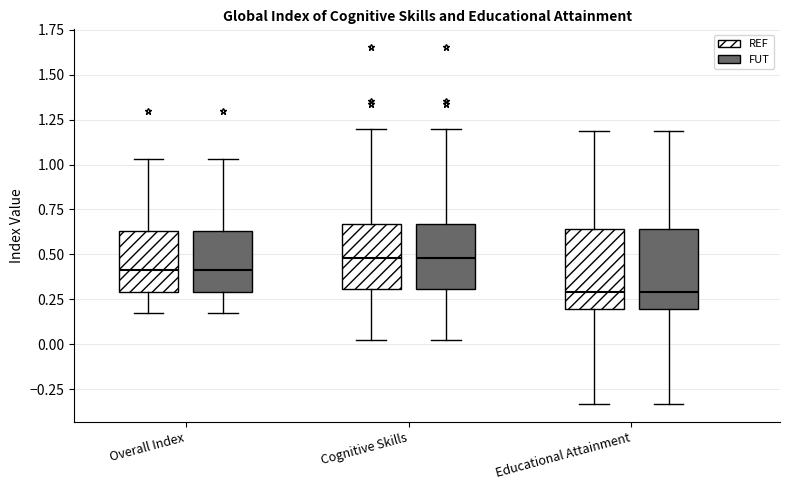

Reading left to right, read every box against the y-axis: the position of its median line, the range the box covers, and the ends of its whiskers. The values are not printed on the chart, so give them approximately, as read against the axis.

Overall Index (REF): median 0.40, box 0.30 to 0.65, whiskers 0.15 to 1.05
Overall Index (FUT): median 0.40, box 0.30 to 0.65, whiskers 0.15 to 1.05
Cognitive Skills (REF): median 0.50, box 0.30 to 0.65, whiskers 0.00 to 1.20
Cognitive Skills (FUT): median 0.50, box 0.30 to 0.65, whiskers 0.00 to 1.20
Educational Attainment (REF): median 0.30, box 0.20 to 0.65, whiskers -0.35 to 1.20
Educational Attainment (FUT): median 0.30, box 0.20 to 0.65, whiskers -0.35 to 1.20